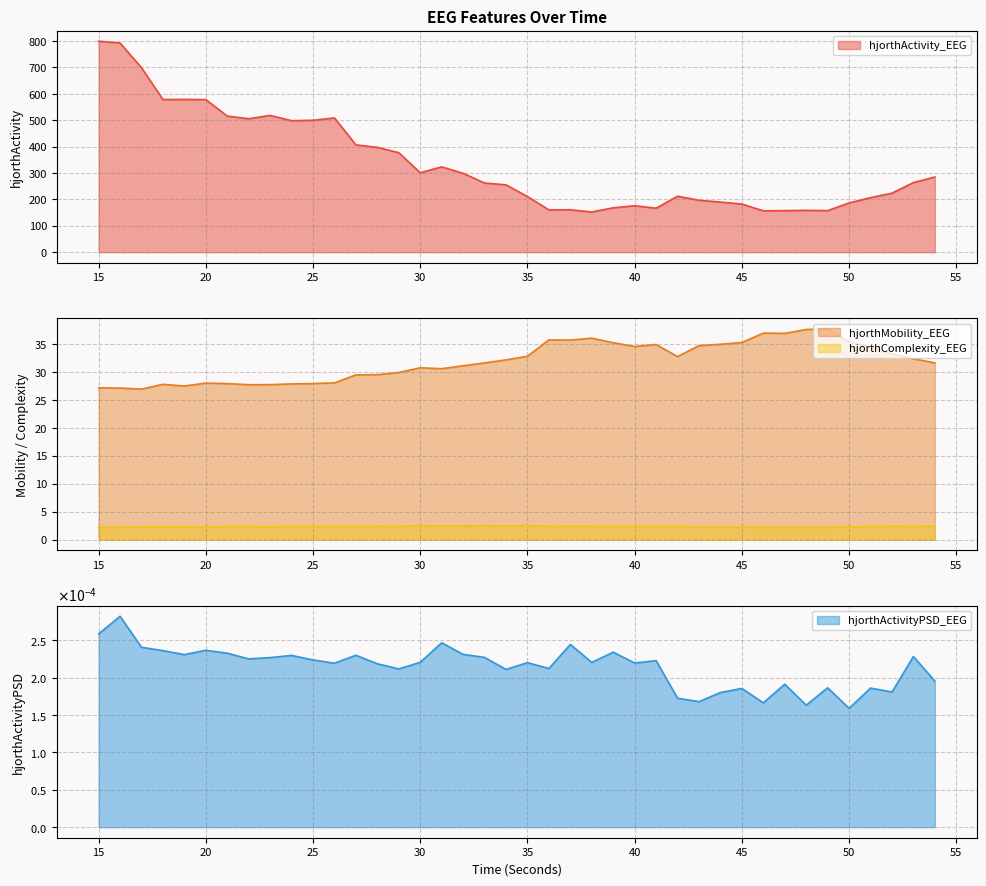

True or false: hjorthMobility_EEG and hjorthComplexity_EEG cross at least once.

False